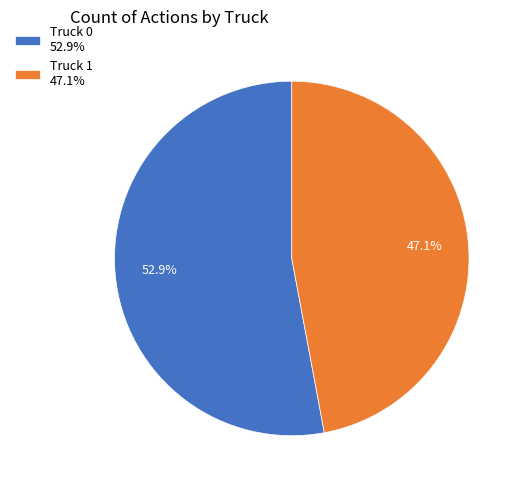

Which has a higher value, Truck 1 or Truck 0?

Truck 0